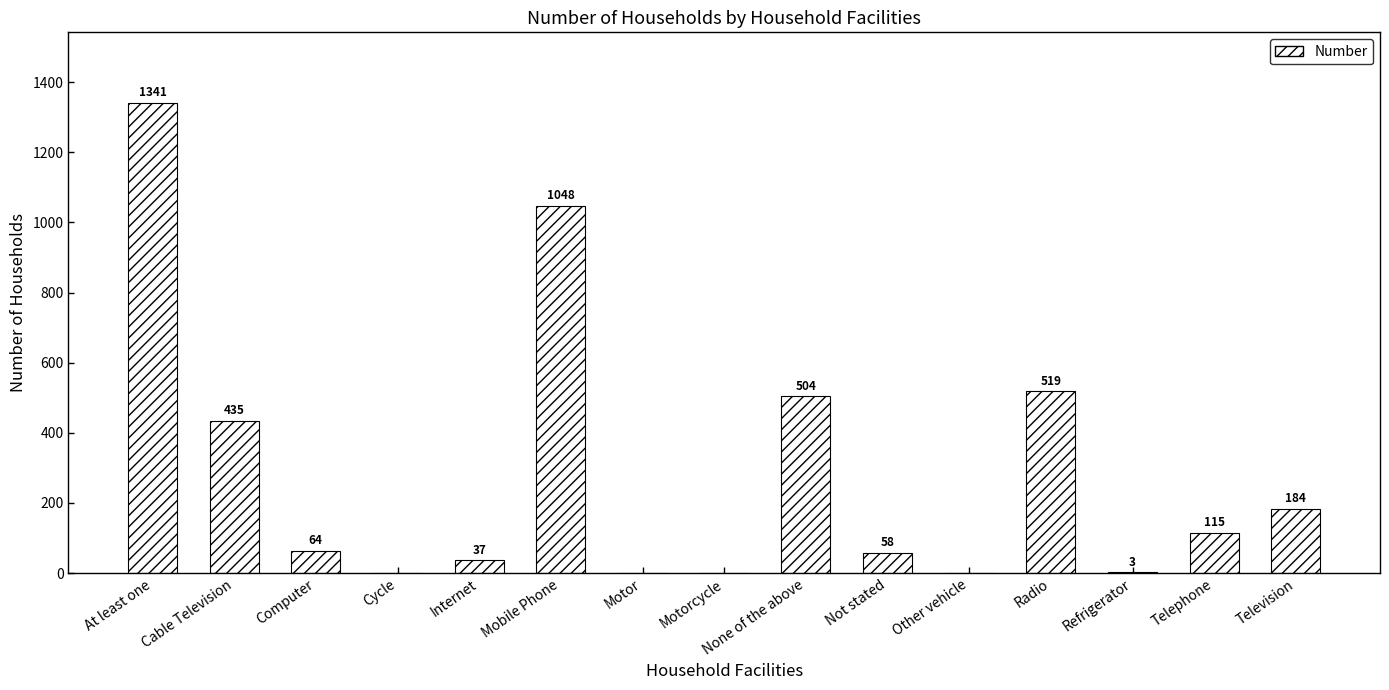

Are the bars horizontal?

No